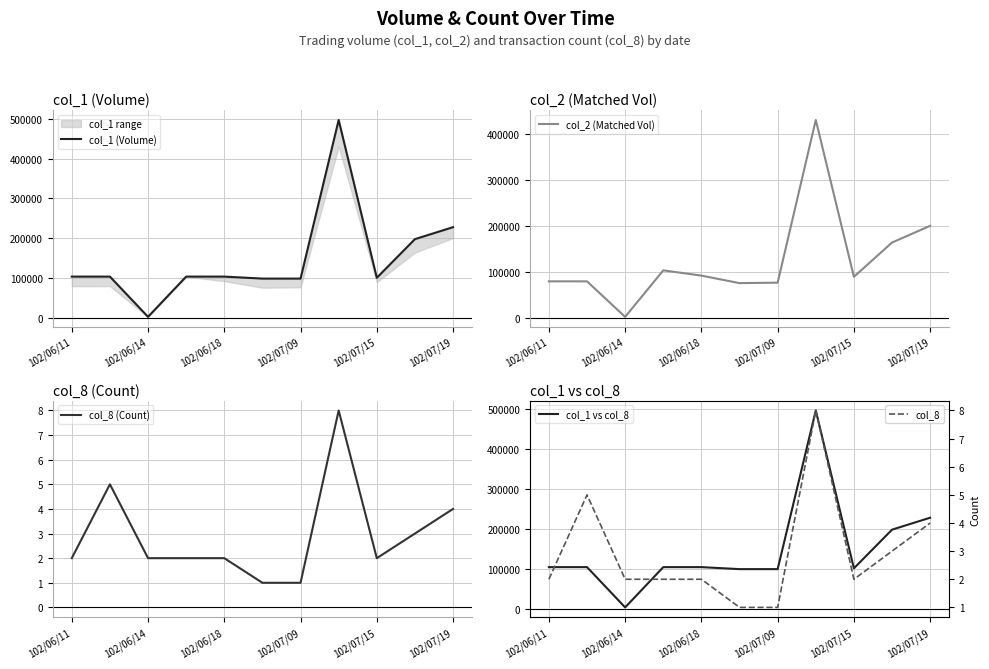

True or false: col_8 (Count) has more than 0 points higher than both neighbors.

True